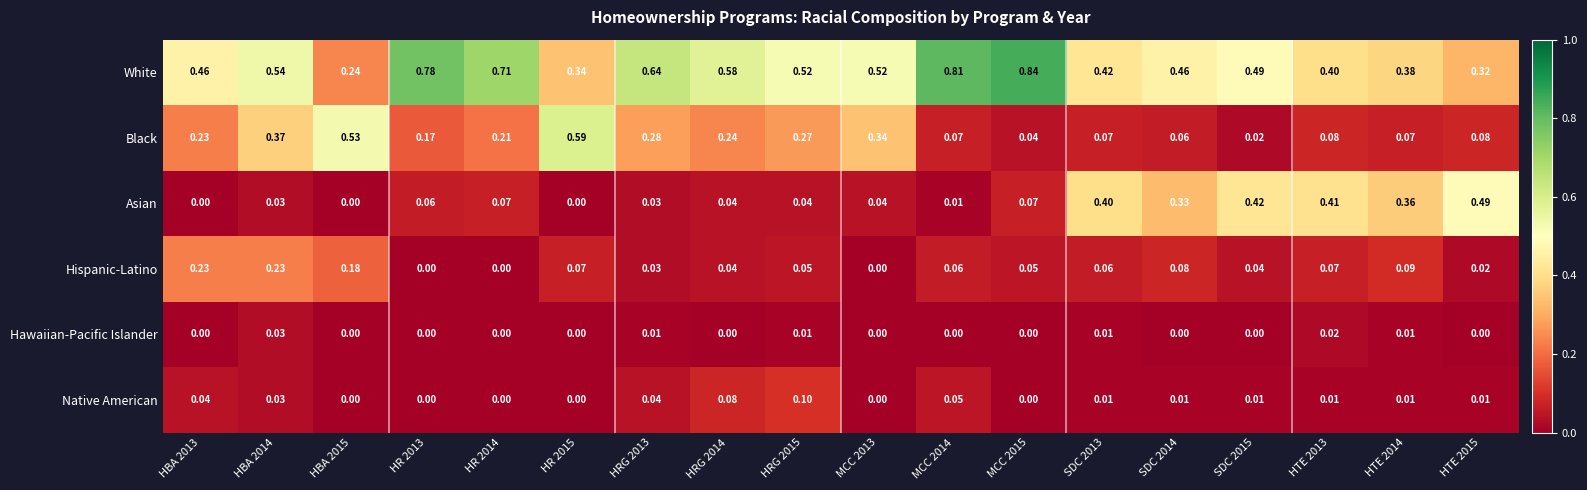

Rank the series by their maximum value, from lowest to highest.

Hawaiian-Pacific Islander, Native American, Hispanic-Latino, Asian, Black, White